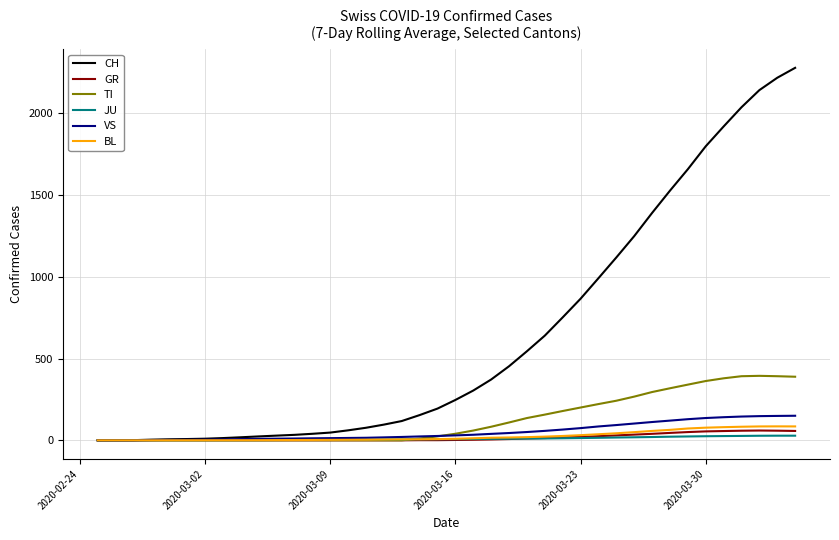

How many lines are shown in the chart?

6